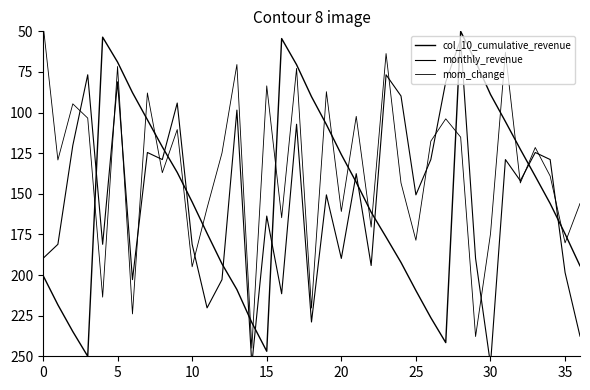

The value of col_10_cumulative_revenue at 12 is 193.1. True or false?

True